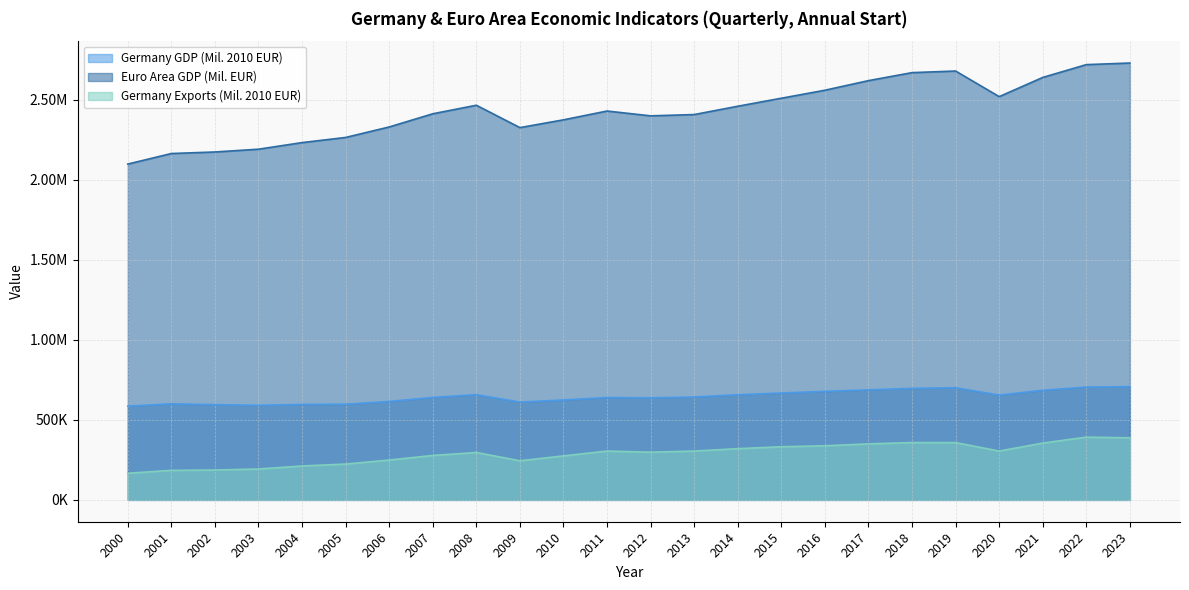

Does the chart have visible grid lines?

Yes